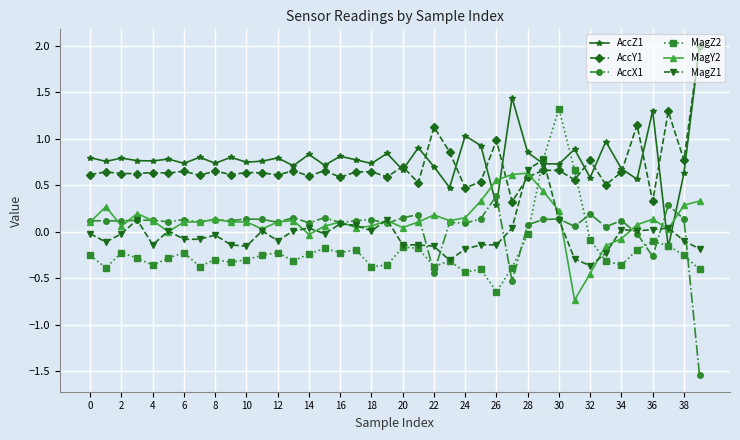

Which series has the widest spread of values?

AccZ1